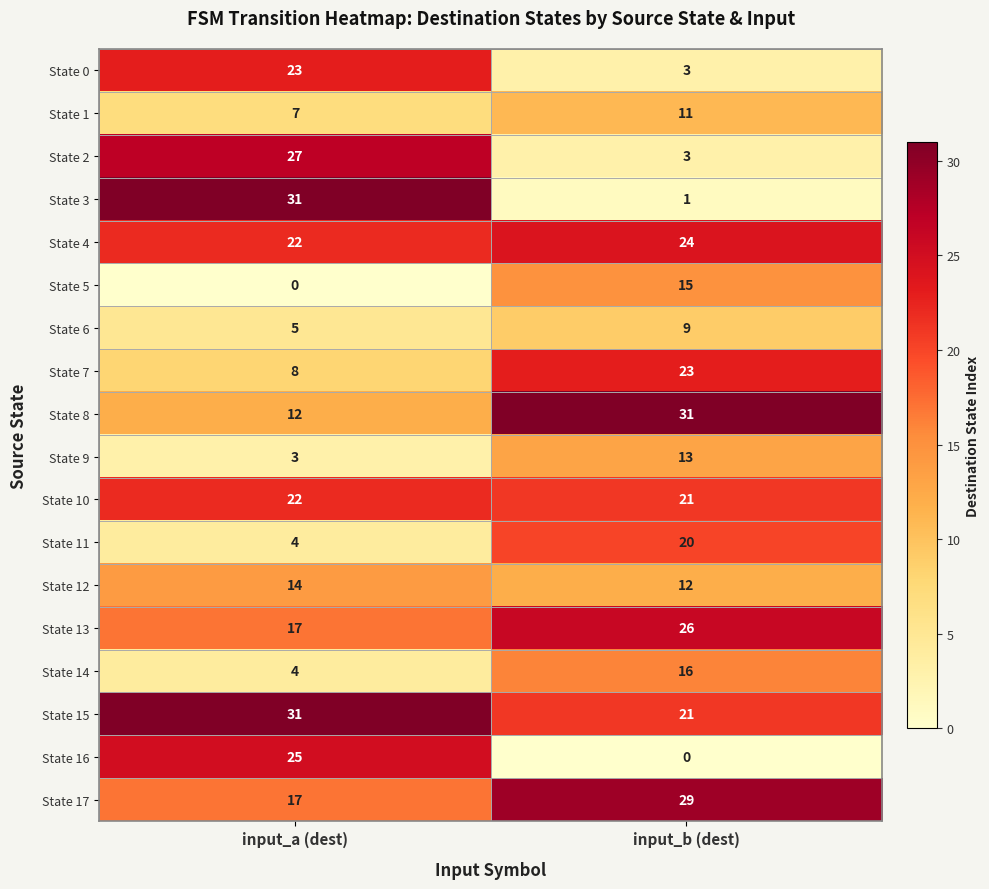

What is the approximate value of State 12 at input_b (dest)?

12